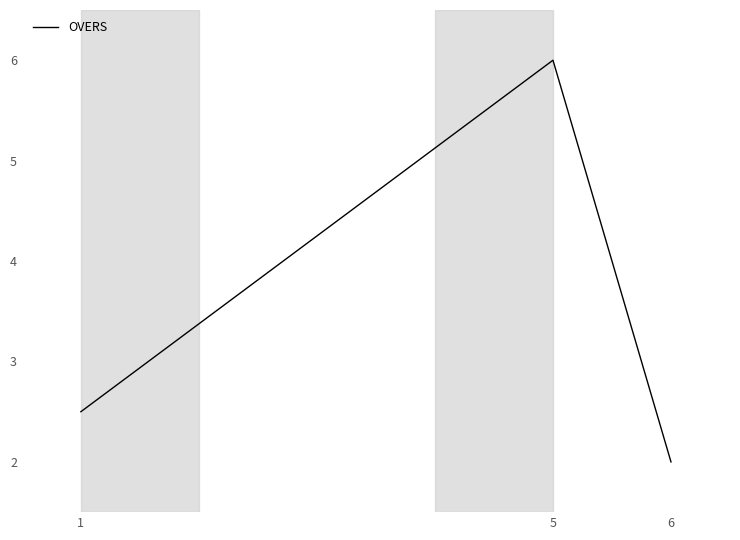

Which category has the highest value across all series?

5